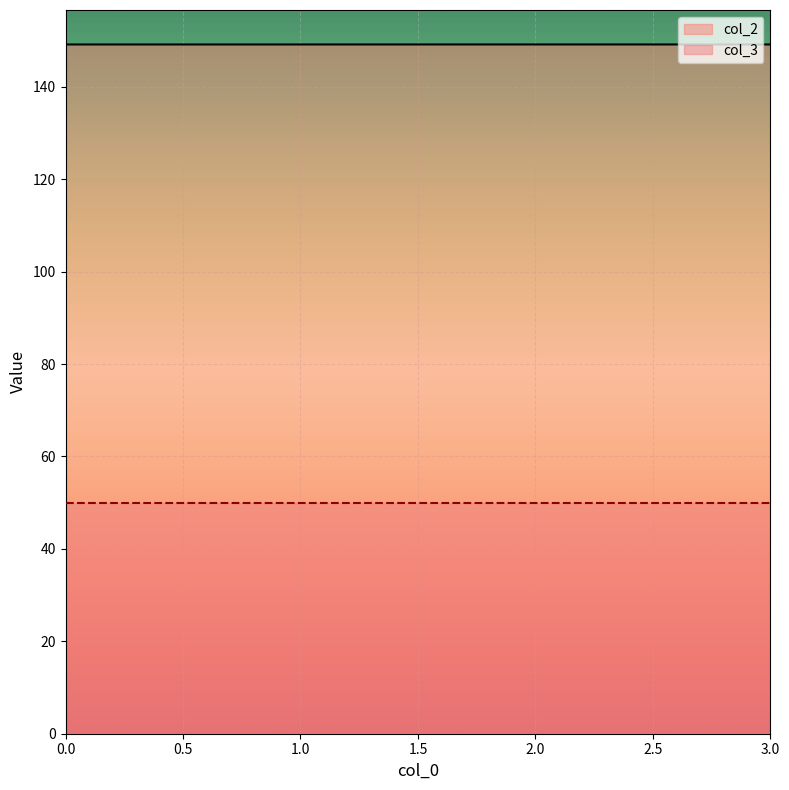

Is it true that the value at 0 is 149.2?

True